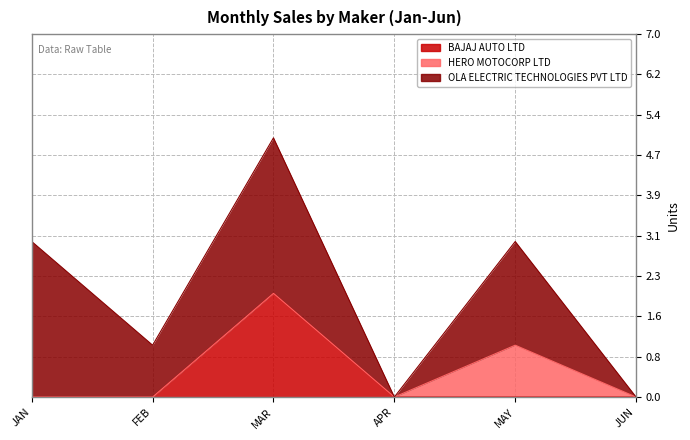

Count the BAJAJ AUTO LTD values in the range 0 to 1.

5